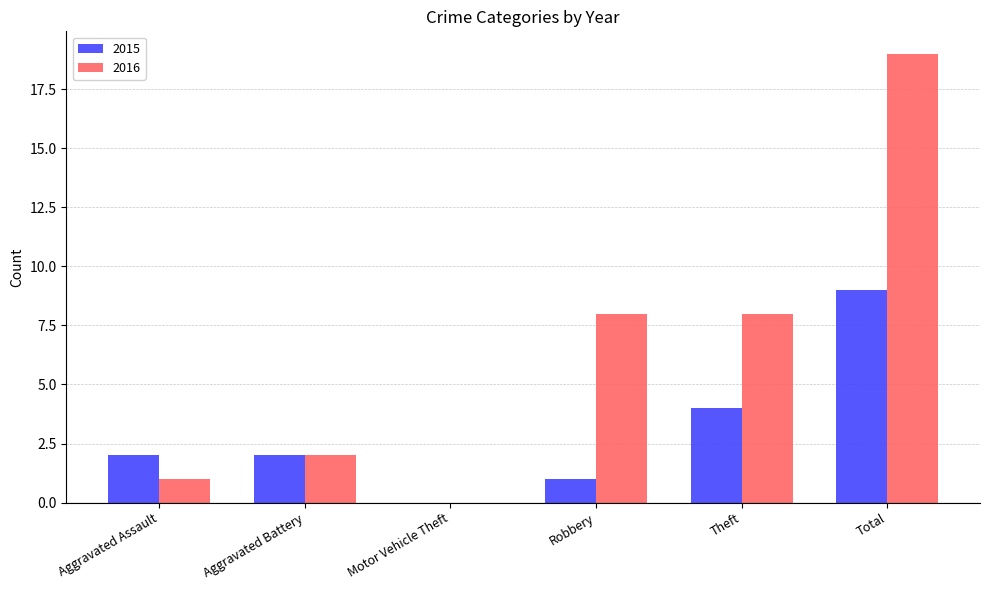

Between Aggravated Battery and Robbery, which series saw the biggest shift?

2016